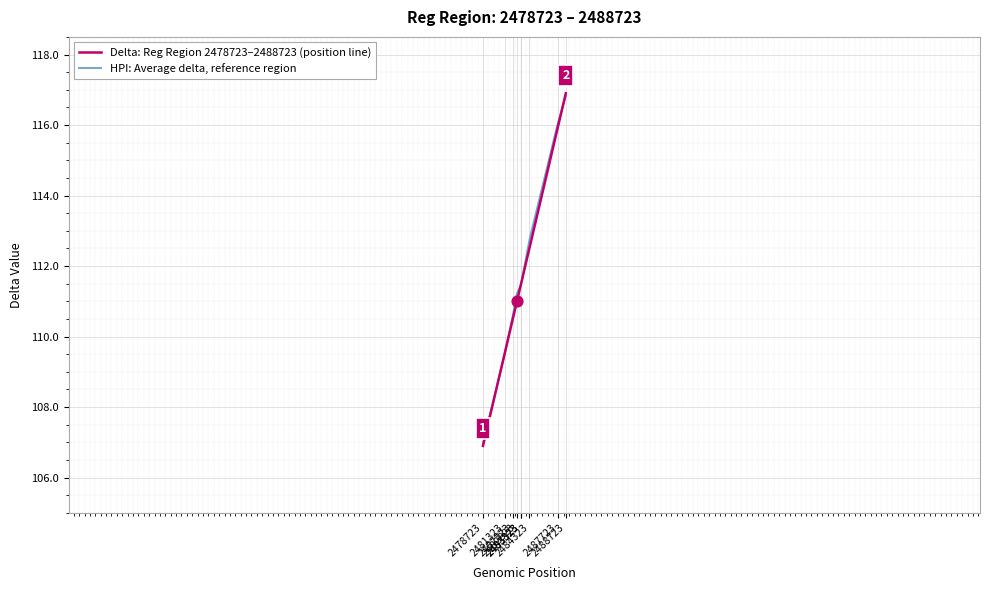

At how many categories does at least one series exceed 115?

2